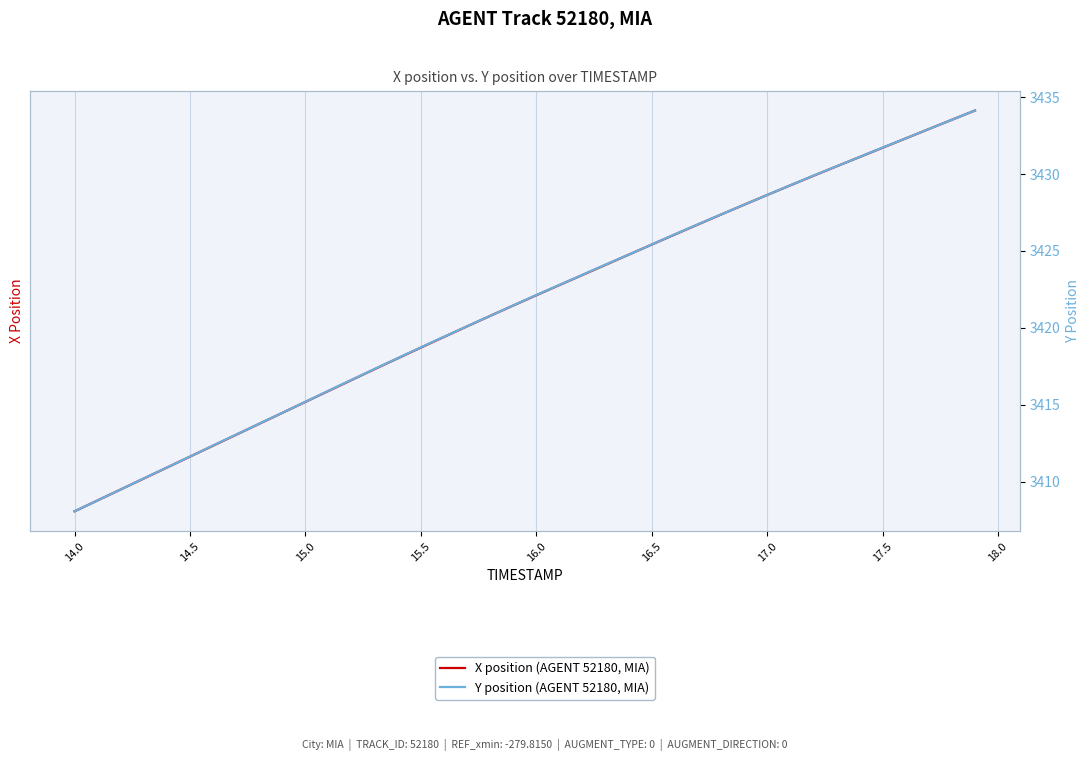

What is the sum of all X position (AGENT 52180, MIA) values?

-5385.3